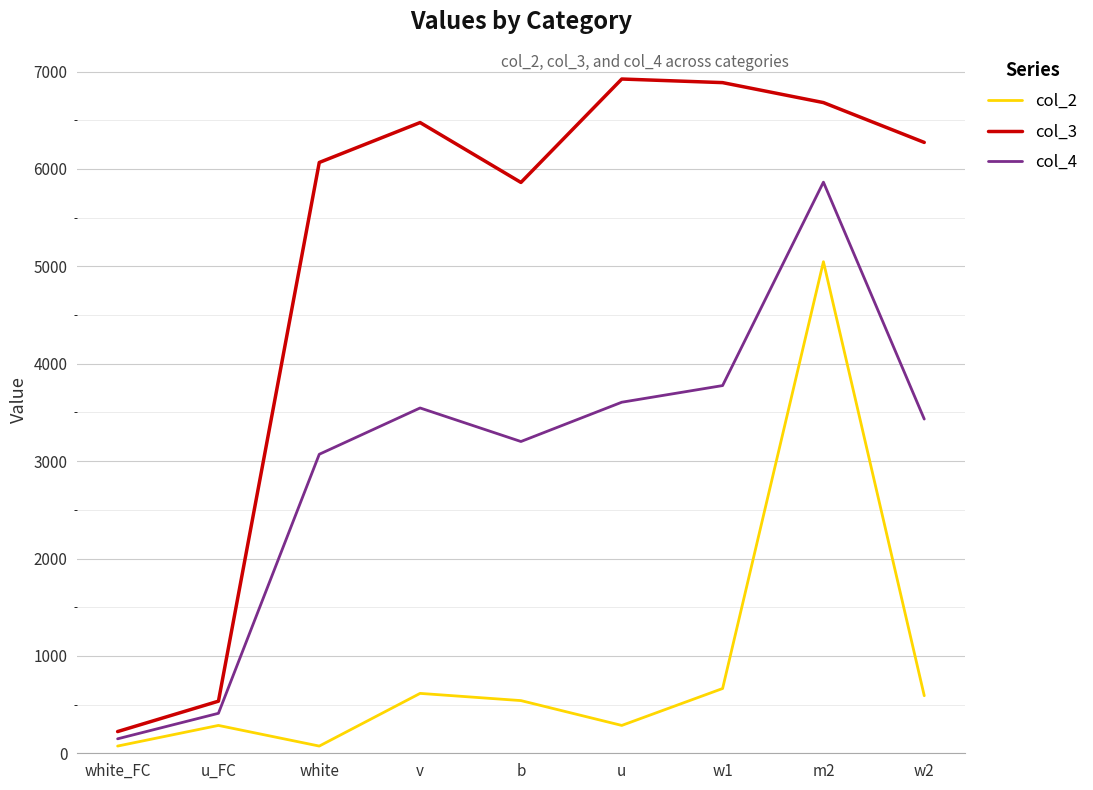

What is the sum of all col_2 values?

8180.0